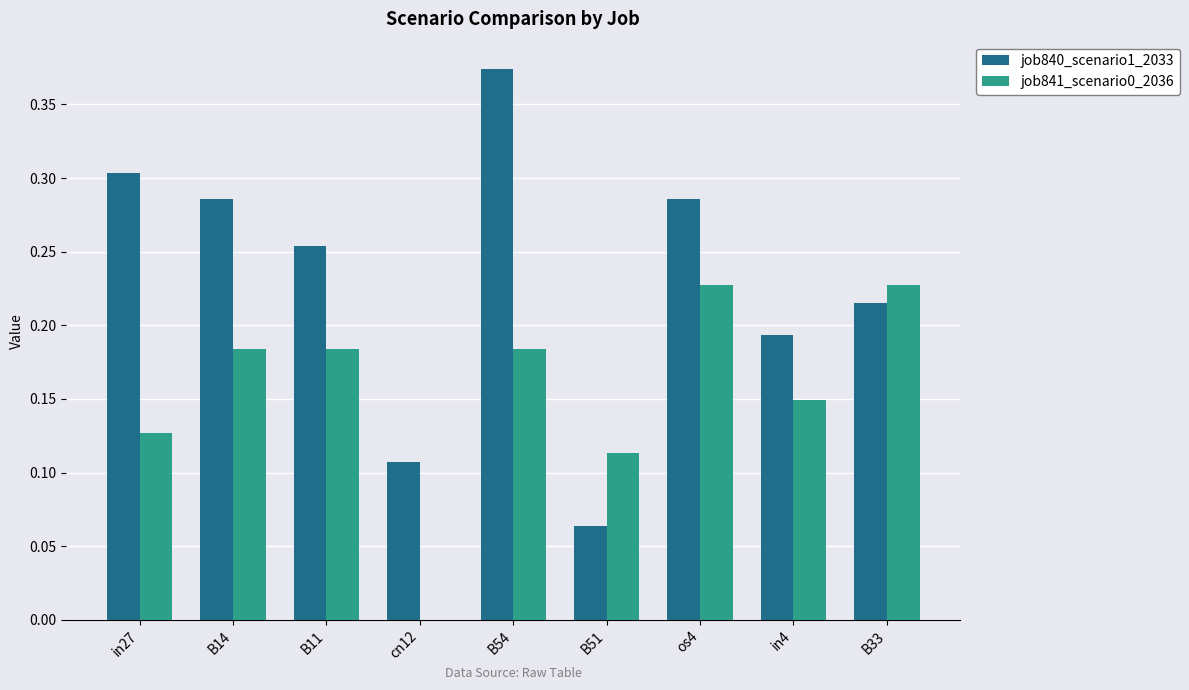

Is it true that job841_scenario0_2036 equals 0.1 at os4?

False